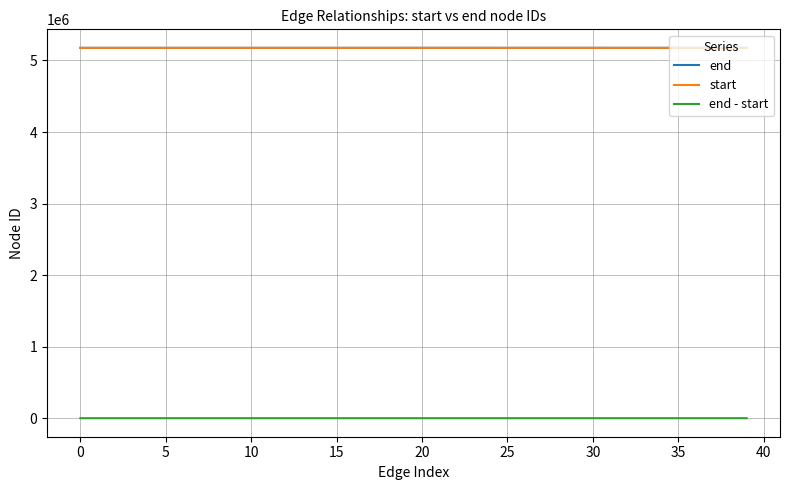

What is the greatest value displayed?

5176500